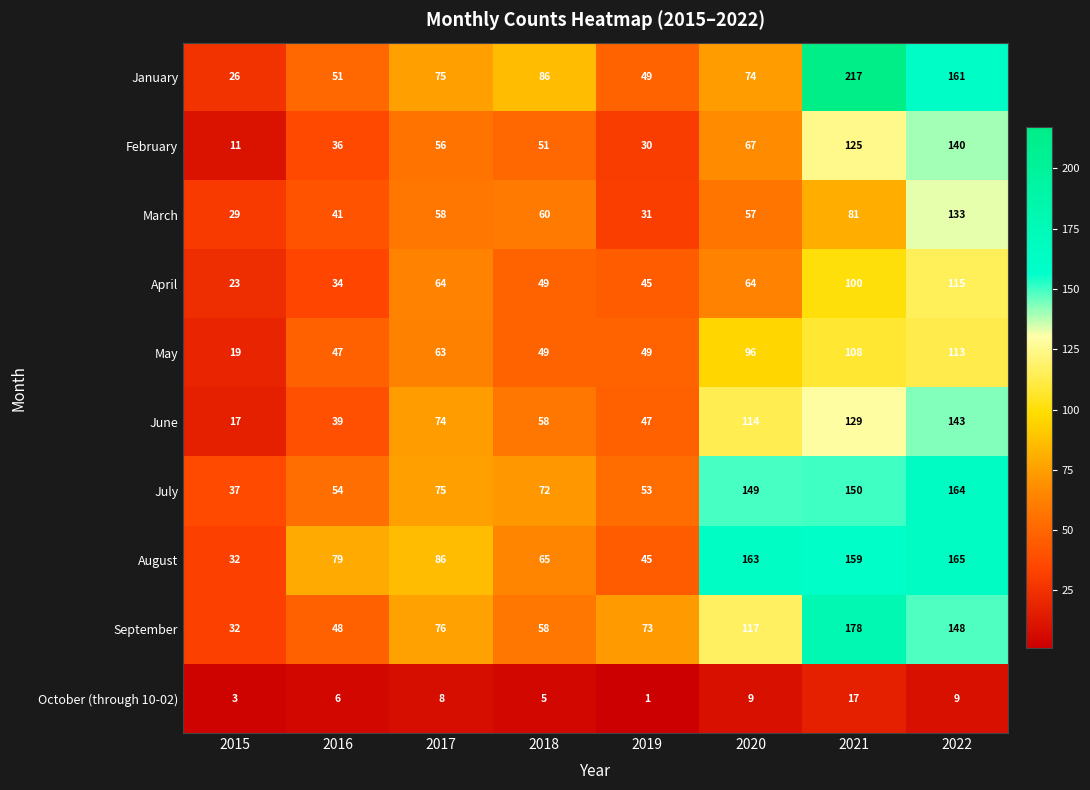

At which label is March closest to 81?

2021